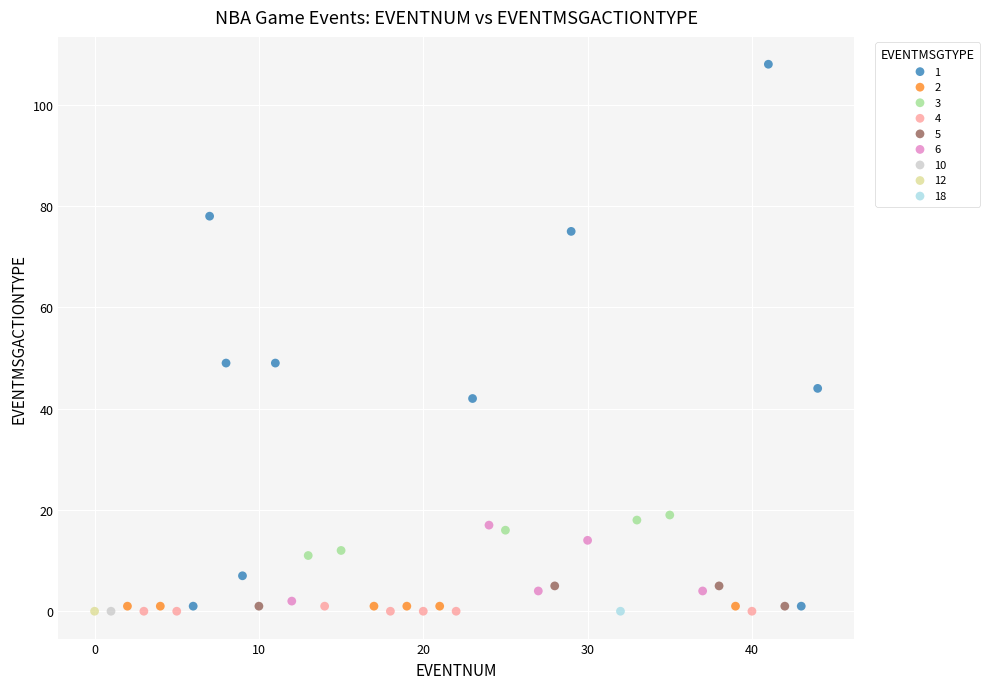

What are all the series names shown in the legend?

1, 2, 3, 4, 5, 6, 10, 12, 18